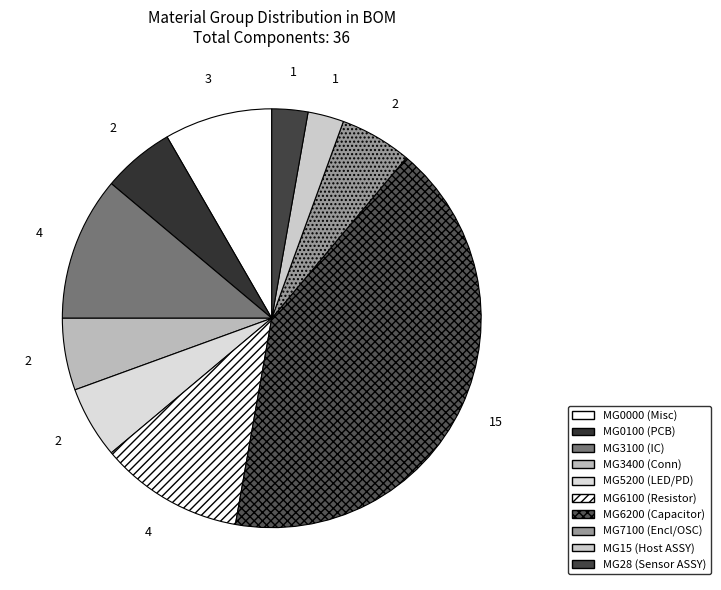

Which slice is the smallest?

MG15